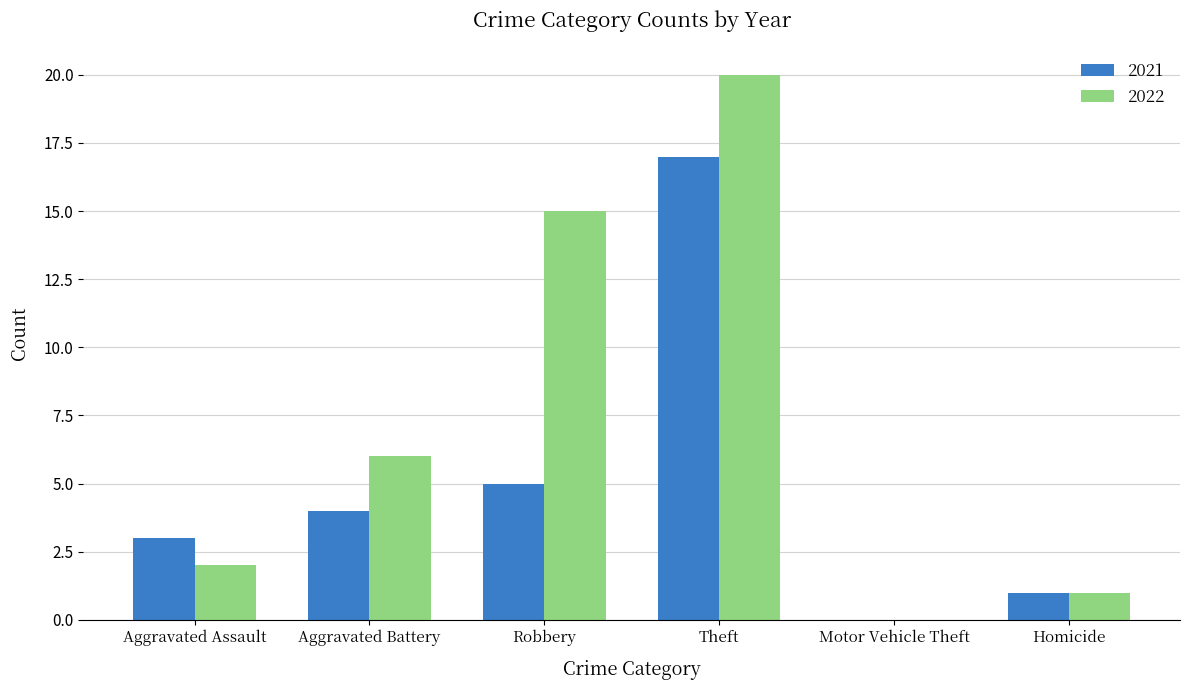

Is it true that 2021 equals 17 at Theft?

True